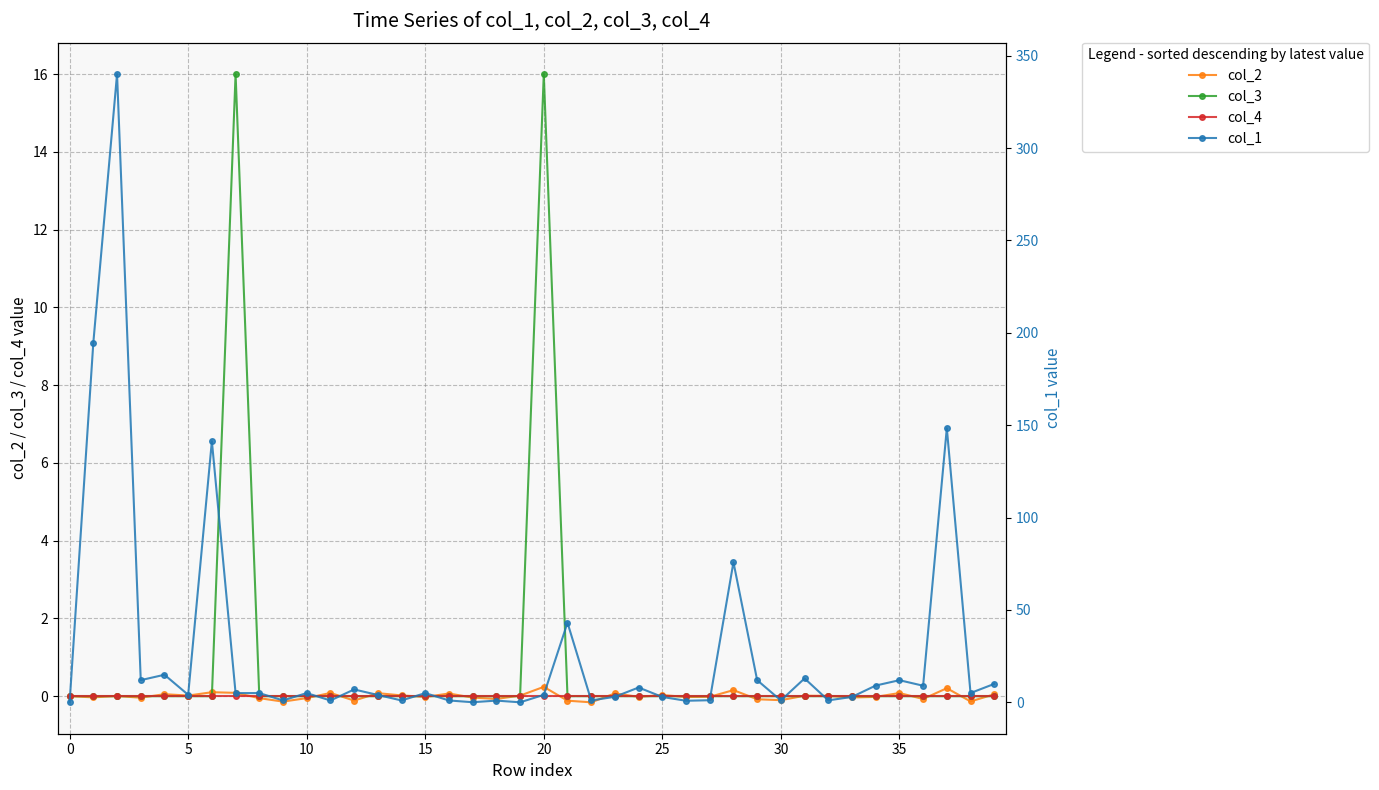

Reading left to right, transcribe all the data shown in this chart.

col_2: 0.0	-0.0	0.0	-0.0	0.1	0.0	0.1	0.1	-0.0	-0.1	-0.0	0.1	-0.1	0.1	0.0	-0.0	0.1	-0.0	-0.1	0.0	0.2	-0.1	-0.2	0.1	-0.0	0.0	-0.0	-0.0	0.2	-0.1	-0.1	0.0	0.0	-0.0	-0.0	0.1	-0.1	0.2	-0.1	0.0
col_3: 0.0	0.0	0.0	0.0	0.0	0.0	0.0	16.0	0.0	0.0	0.0	0.0	0.0	0.0	0.0	0.0	0.0	0.0	0.0	0.0	16.0	0.0	0.0	0.0	0.0	0.0	0.0	0.0	0.0	0.0	0.0	0.0	0.0	0.0	0.0	0.0	0.0	0.0	0.0	0.0
col_4: 0.0	0.0	0.0	0.0	0.0	0.0	0.0	0.0	0.0	0.0	0.0	0.0	0.0	0.0	0.0	0.0	0.0	0.0	0.0	0.0	0.0	0.0	0.0	0.0	0.0	0.0	0.0	0.0	0.0	0.0	0.0	0.0	0.0	0.0	0.0	0.0	0.0	0.0	0.0	0.0
col_1: 0.0	194.7	340.0	12.0	14.9	4.1	141.3	5.0	5.0	1.0	5.0	1.0	7.0	4.0	1.0	5.0	1.0	0.0	0.9	0.0	4.0	43.1	1.0	3.0	8.0	2.9	0.8	1.1	75.8	12.0	1.0	12.9	1.1	2.9	9.1	12.0	9.0	148.4	5.0	10.0